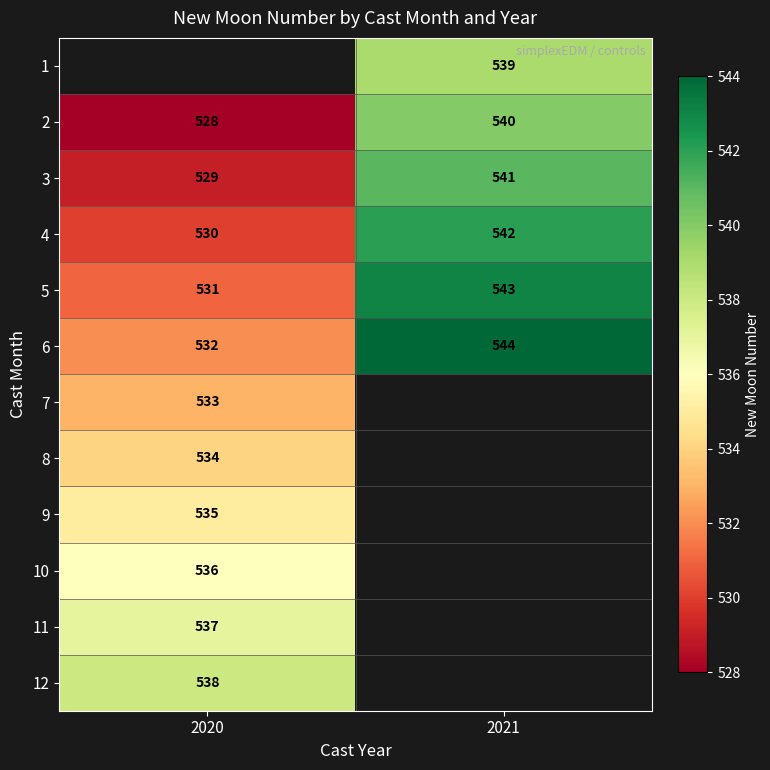

Which label corresponds to the largest value in the chart?

2021